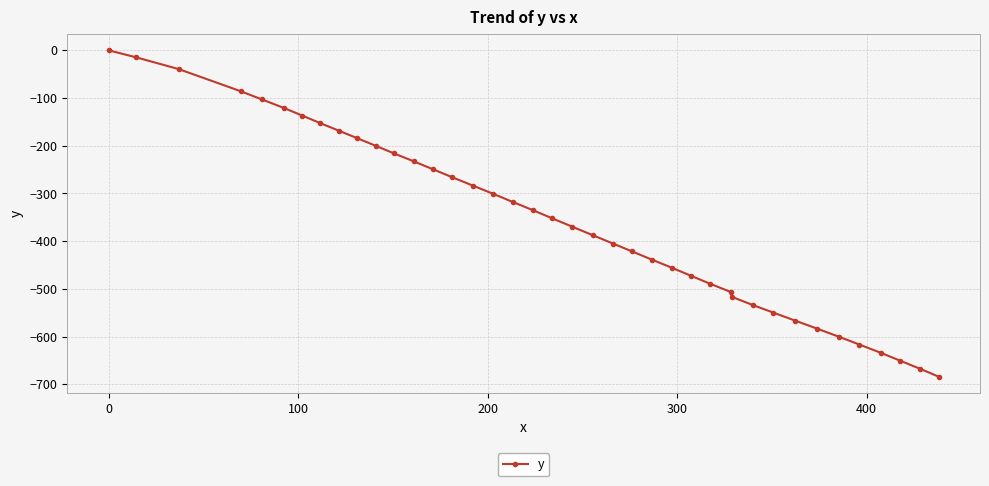

True or false: the data has more than 2 interior local peaks.

False